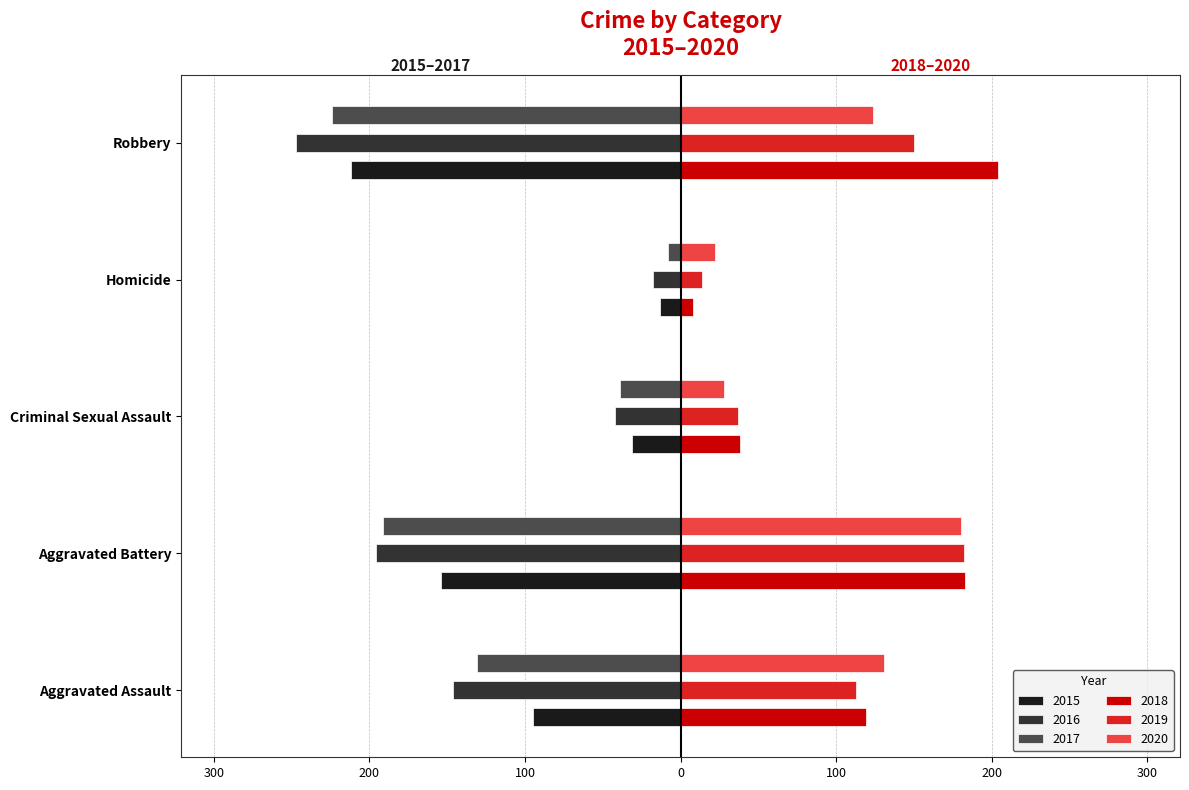

Which category has the lowest value in the 2020 series?

Homicide